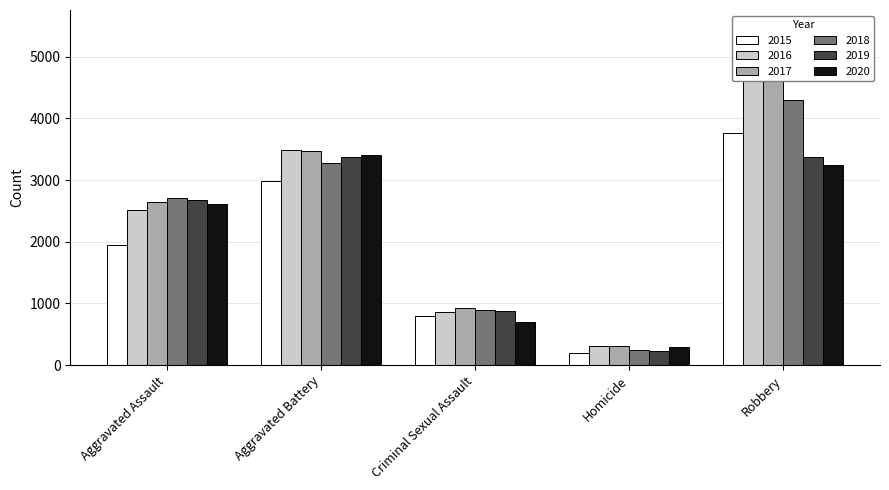

At which category is the sum across all series the highest?

Robbery